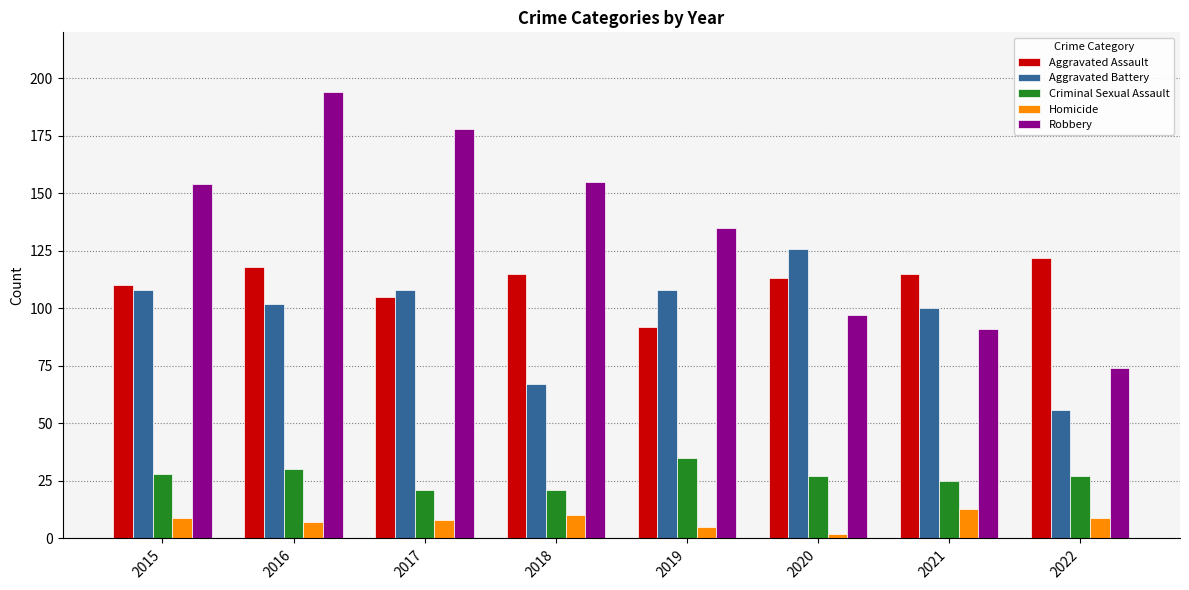

At which category does the chart reach its minimum across all series?

2020